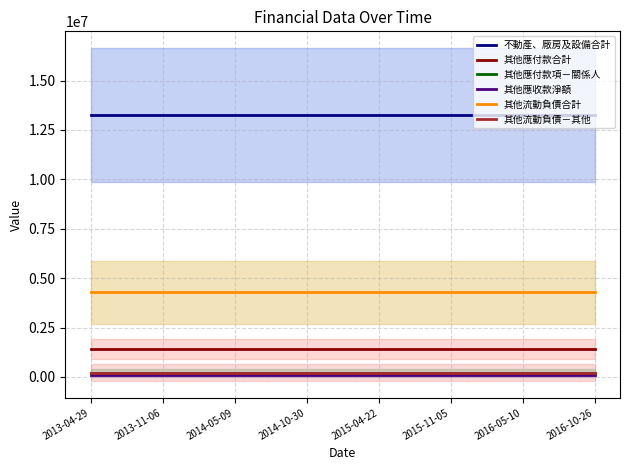

At which label is 其他流動負債合計 closest to 4284703?

2013-04-29